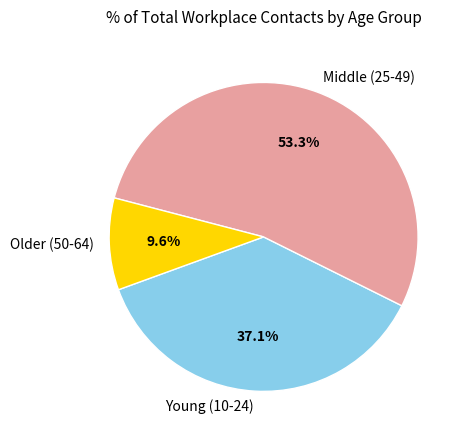

What is the smallest slice in the pie chart?

Older (50-64)